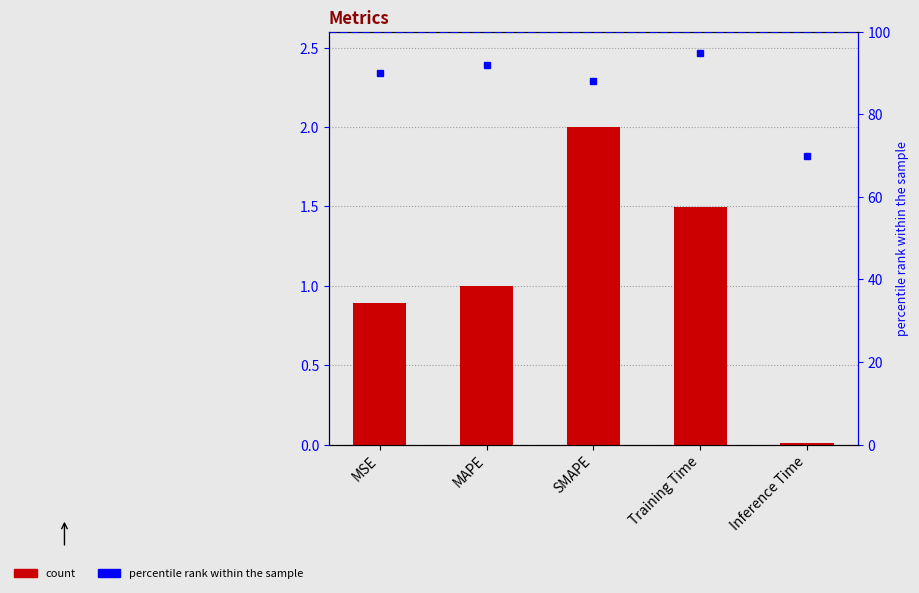

What is the total value across all series at MSE?

90.9